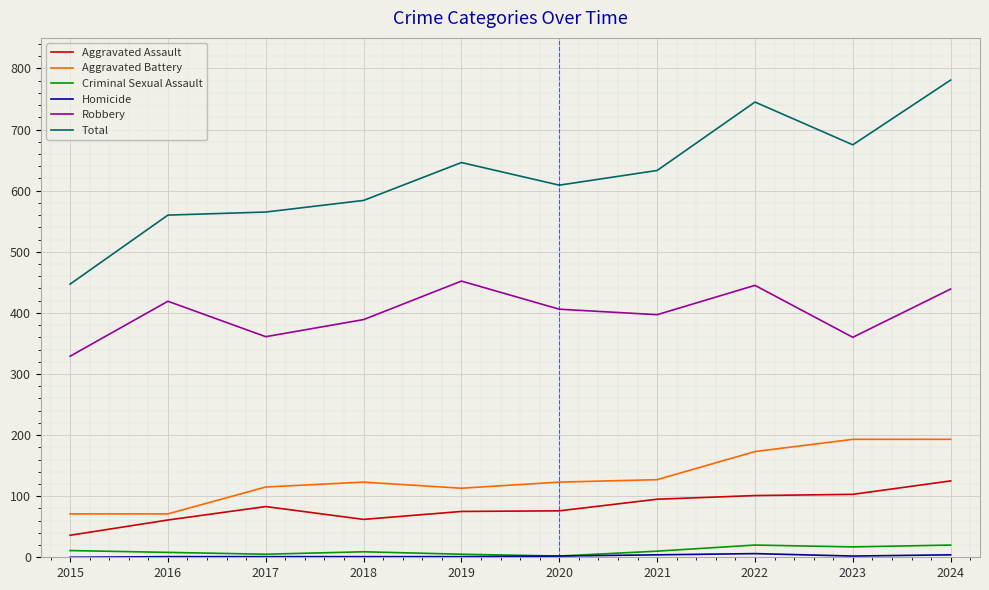

True or false: Robbery has a value of 150 at 2024.

False